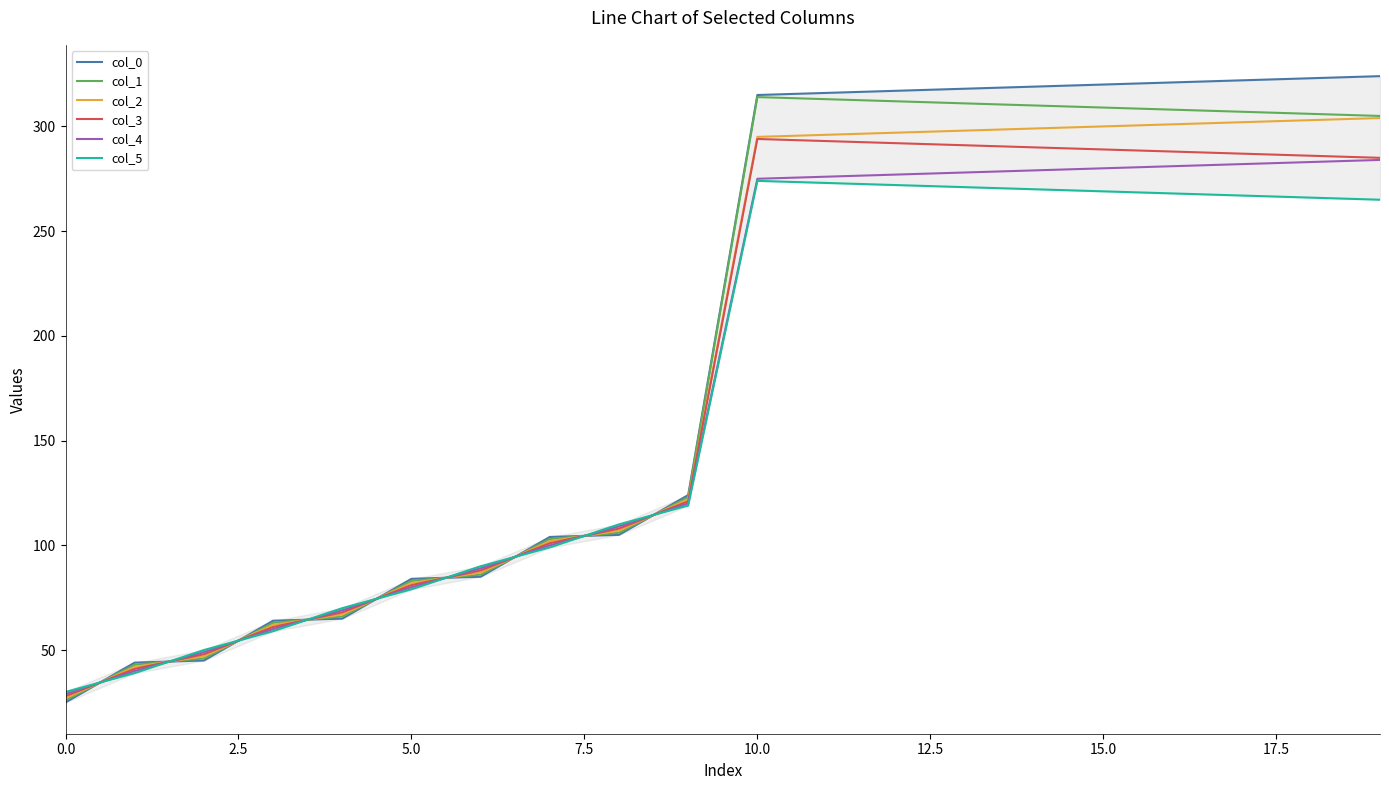

List the series in order of their peak value, lowest first.

col_5, col_4, col_3, col_2, col_1, col_0